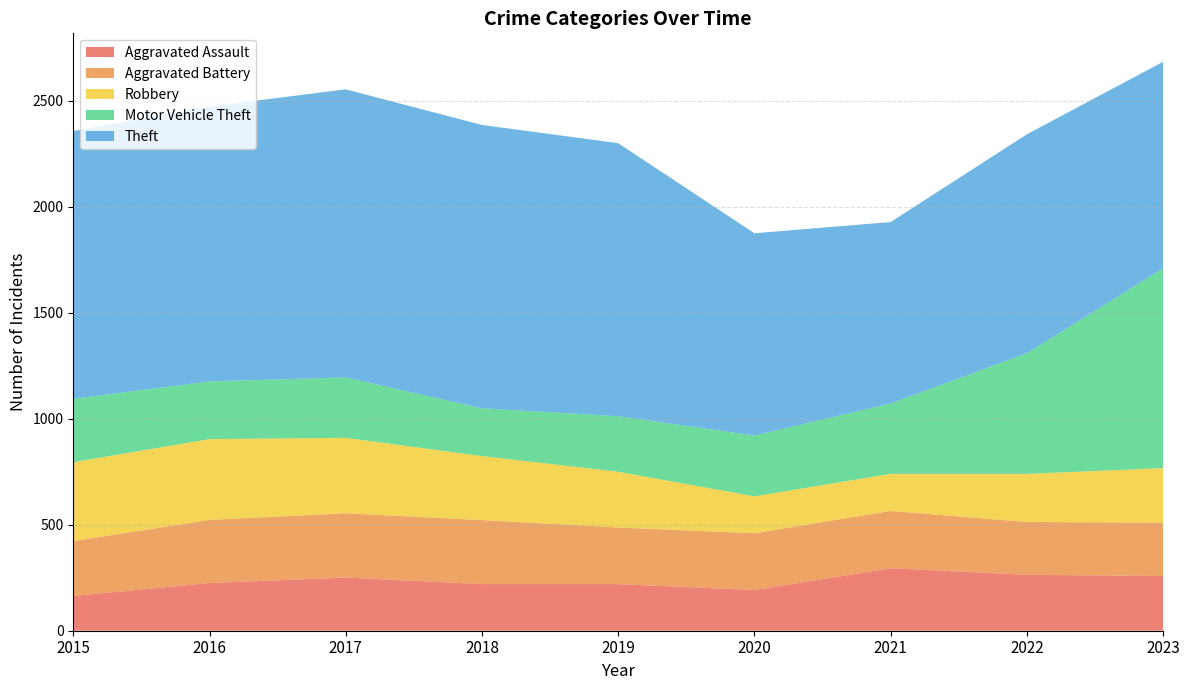

Reading left to right, transcribe all the data shown in this chart.

Aggravated Assault: 2015=164	2016=225	2017=251	2018=220	2019=220	2020=192	2021=295	2022=264	2023=258
Aggravated Battery: 2015=259	2016=298	2017=303	2018=302	2019=267	2020=268	2021=270	2022=249	2023=252
Robbery: 2015=372	2016=381	2017=356	2018=302	2019=263	2020=174	2021=175	2022=227	2023=257
Motor Vehicle Theft: 2015=299	2016=272	2017=285	2018=225	2019=262	2020=287	2021=332	2022=569	2023=943
Theft: 2015=1263	2016=1297	2017=1359	2018=1337	2019=1288	2020=954	2021=856	2022=1033	2023=974